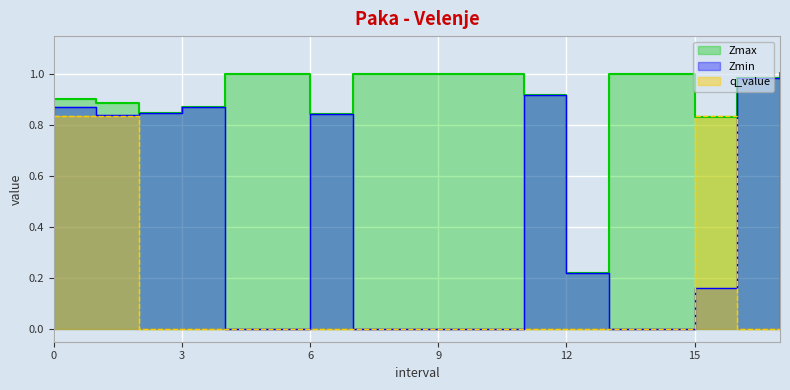

Where do Zmin and q_value first cross each other?

15.0 and 16.0